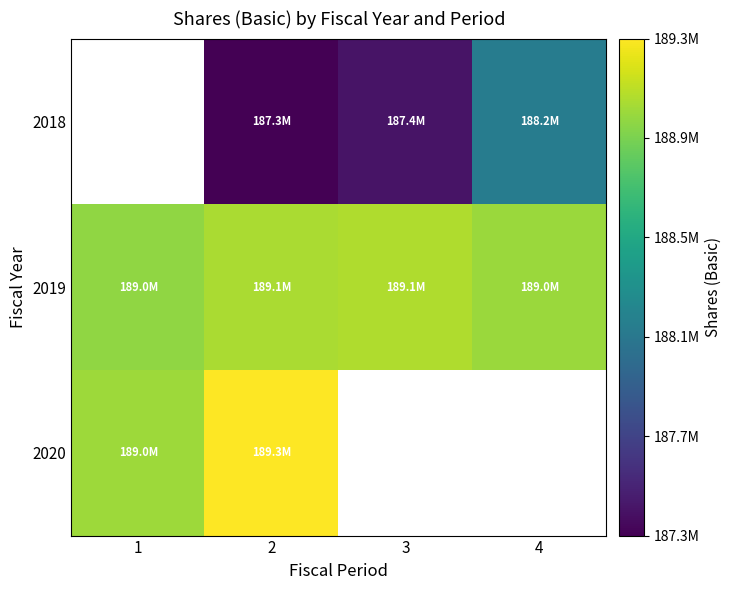

Between 1 and 2, which series saw the biggest shift?

2020